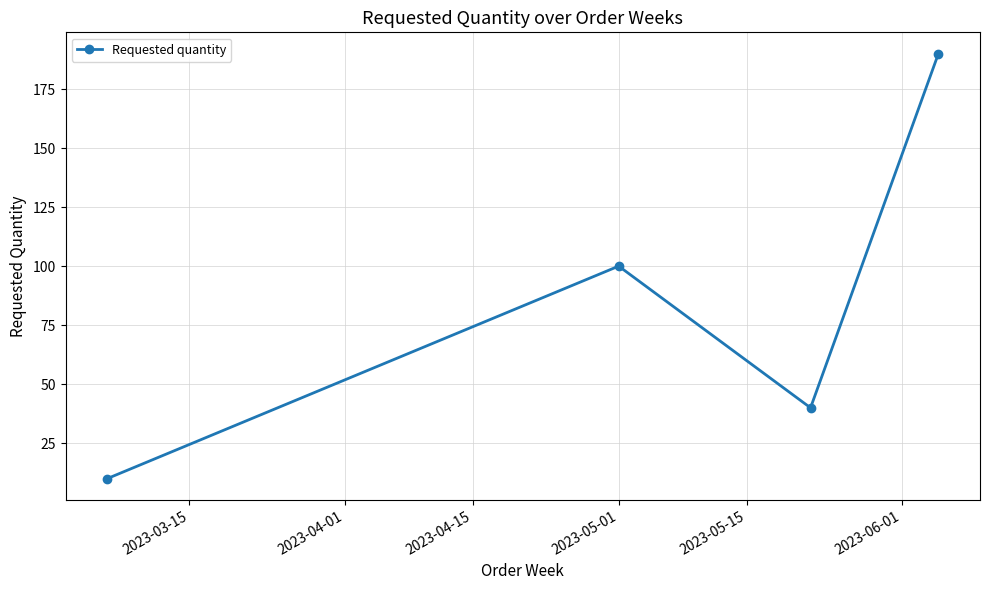

Count the values in the range 40 to 190.

3